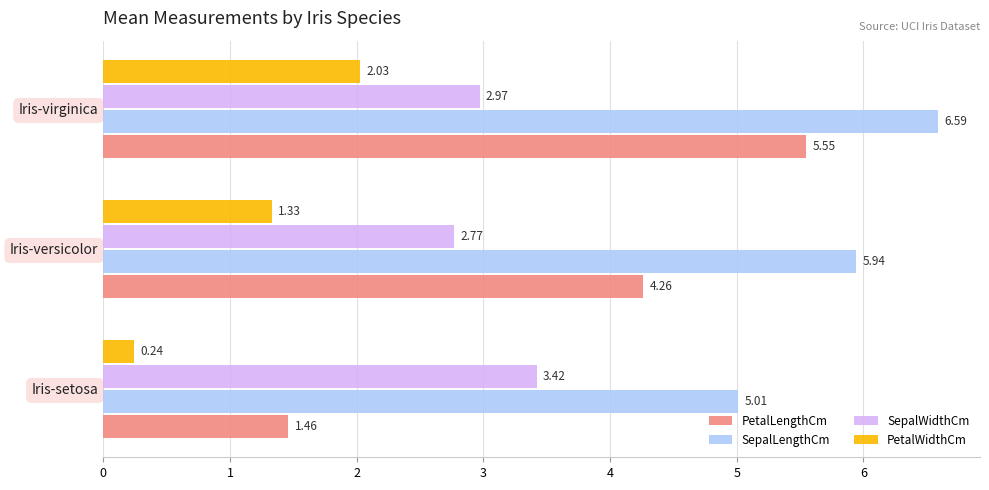

Which series changed the most between Iris-setosa and Iris-versicolor?

PetalLengthCm